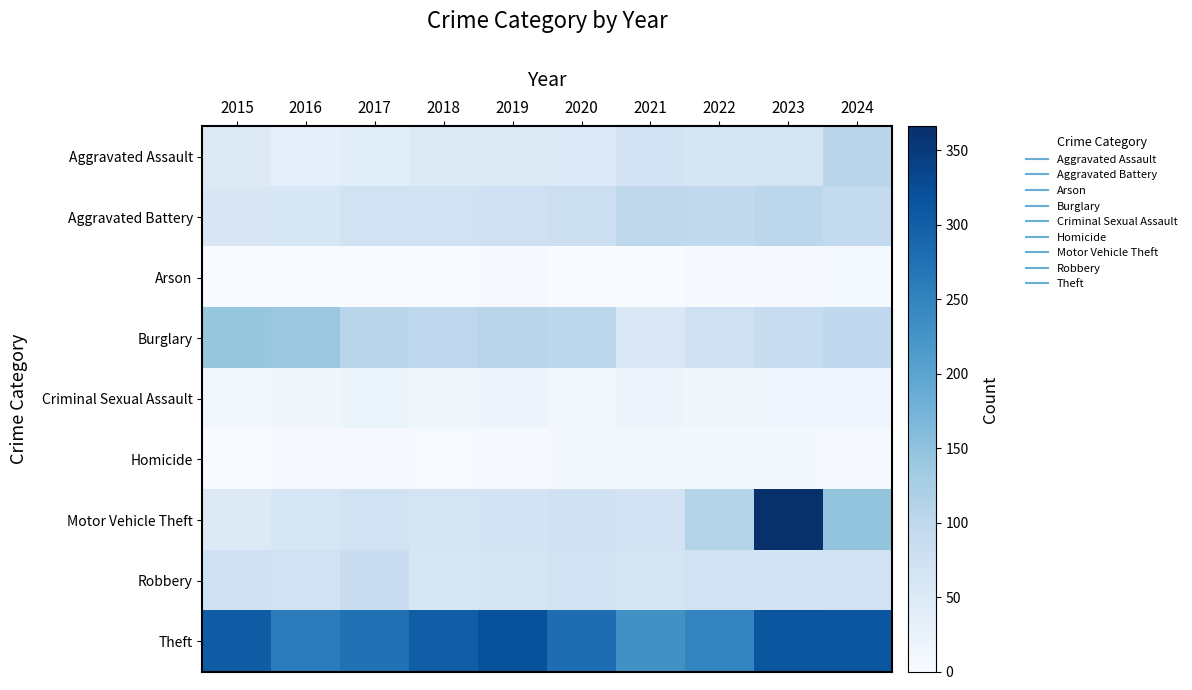

Which series has the largest total across all categories?

Theft